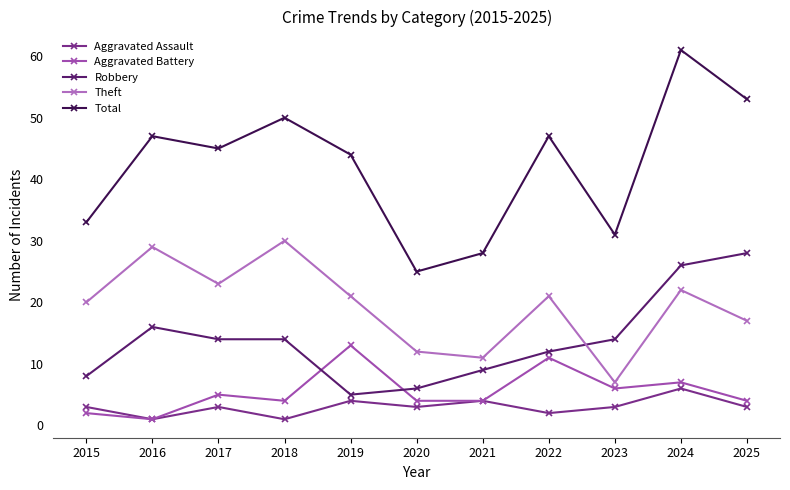

Which category has the highest value across all series?

2024